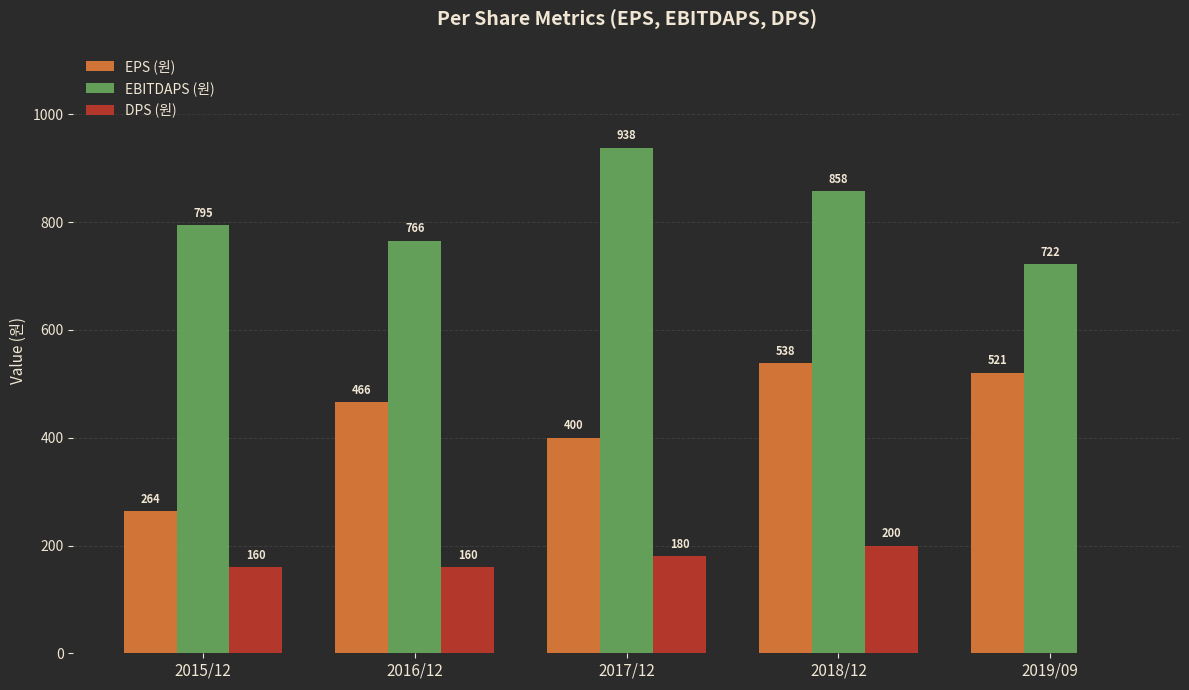

How many positive values does the DPS (원) series have?

4